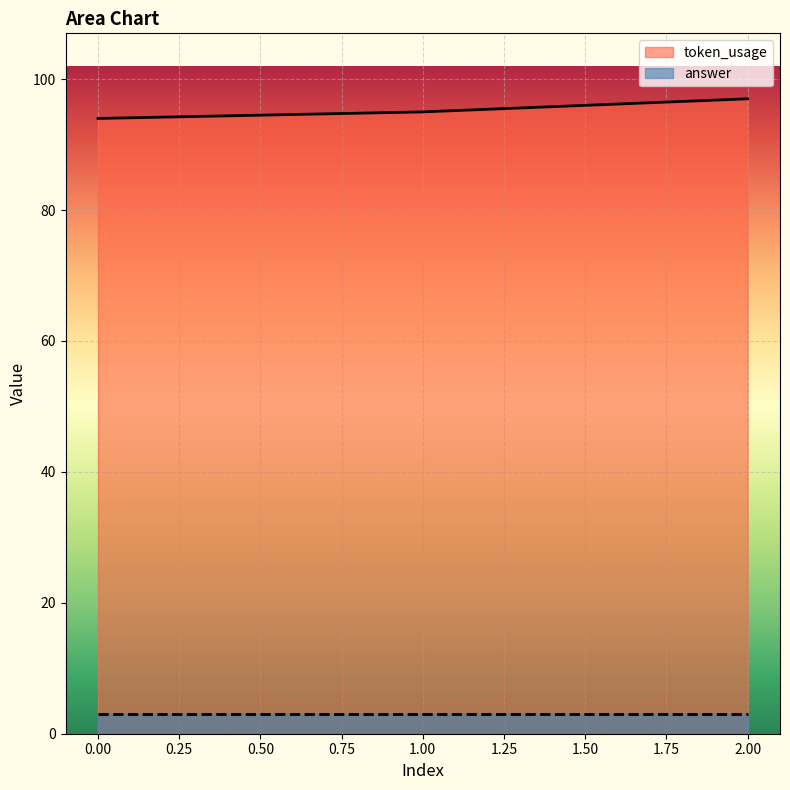

What is the sum of all values?

286